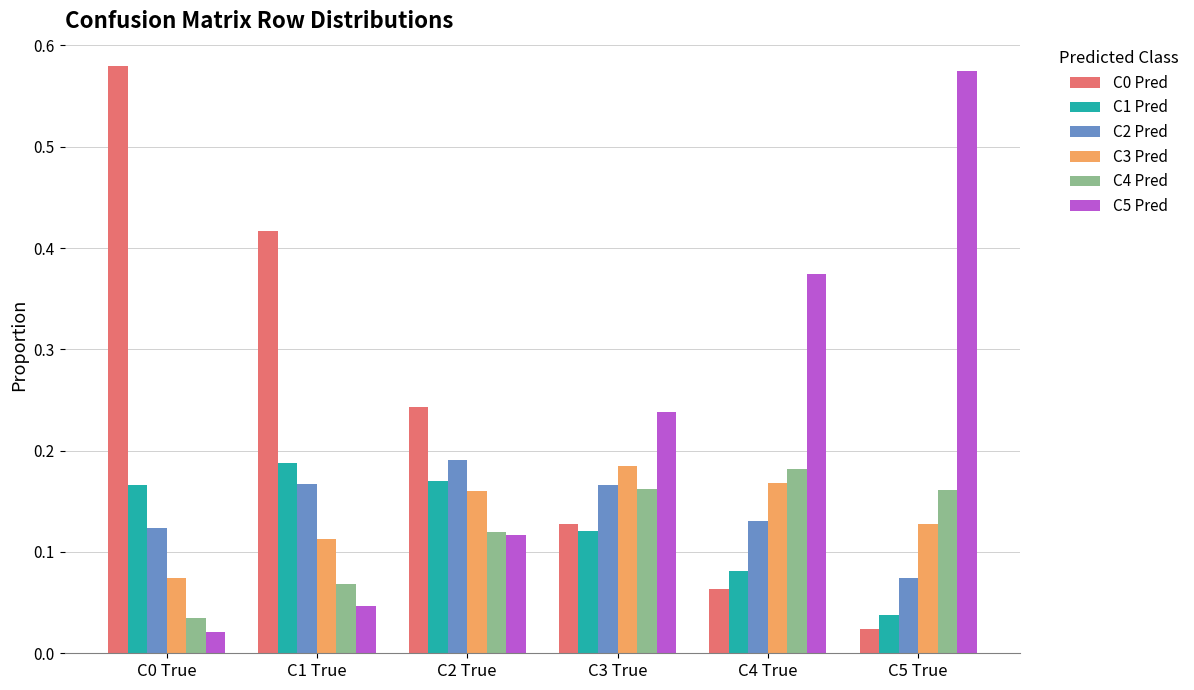

Which series changed the most between C1 True and C5 True?

C5 Pred